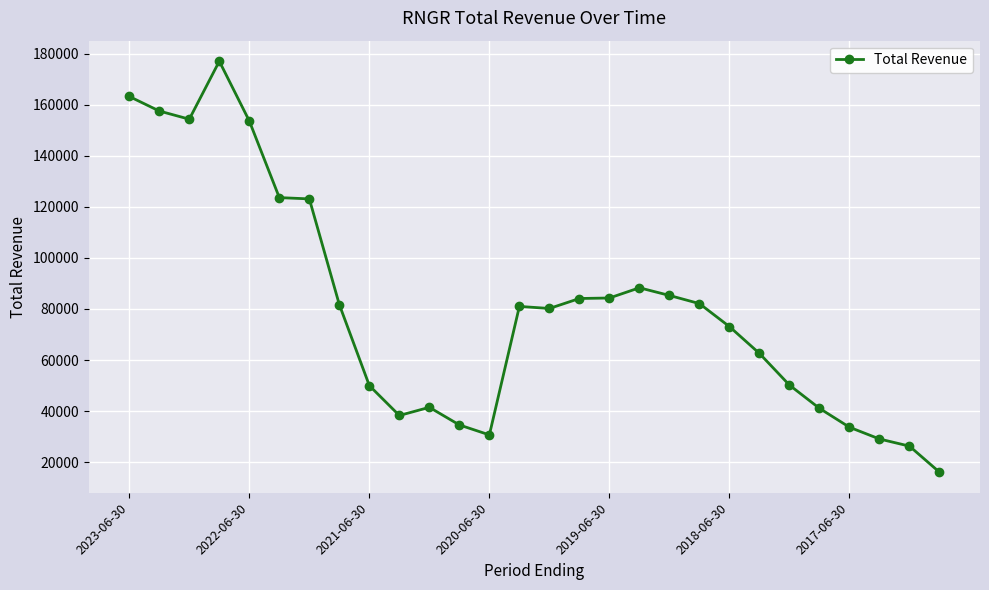

What is the minimum value shown in the chart?

16100